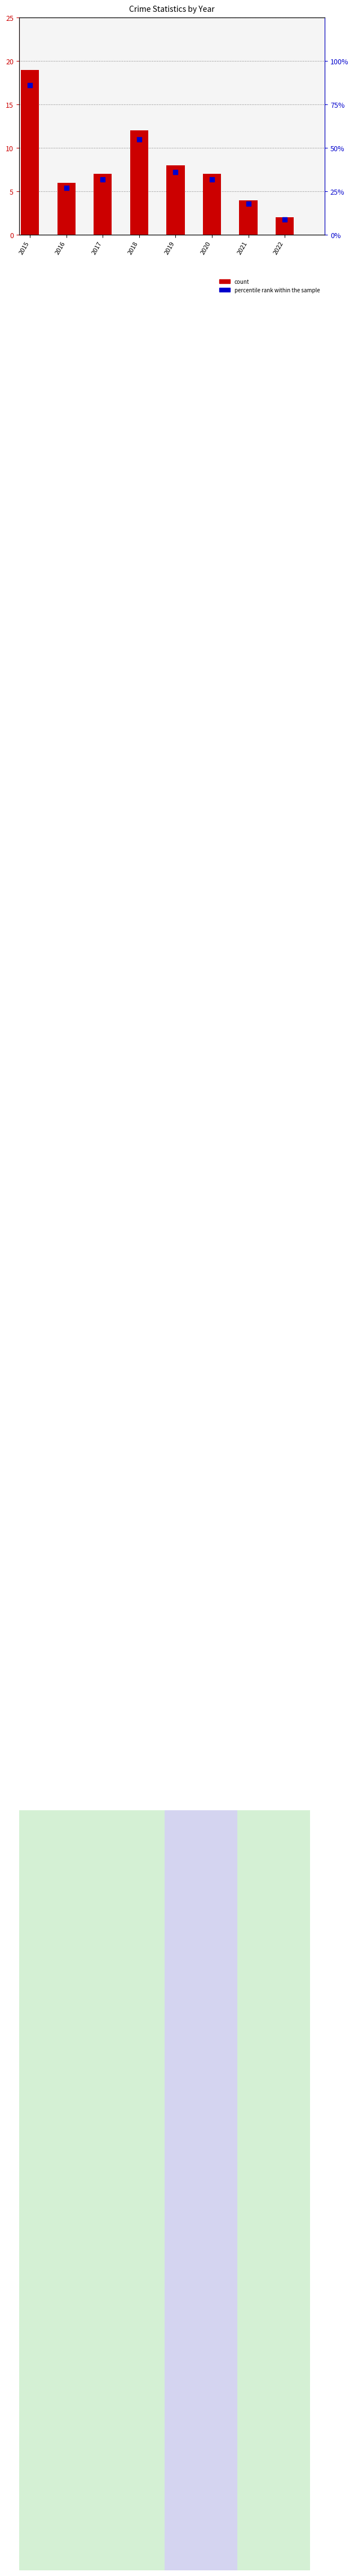

At which category is the sum across all series the highest?

2015